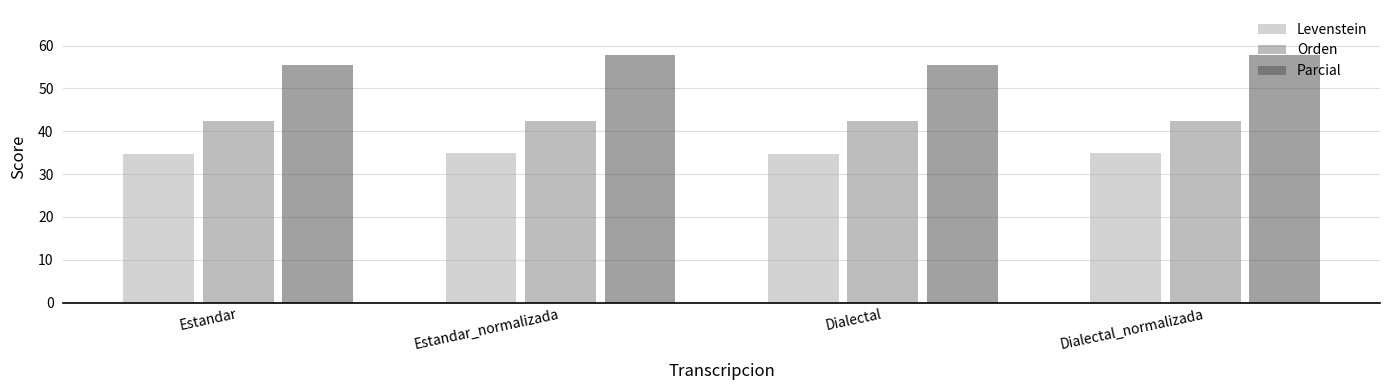

At how many categories does at least one series exceed 45?

4